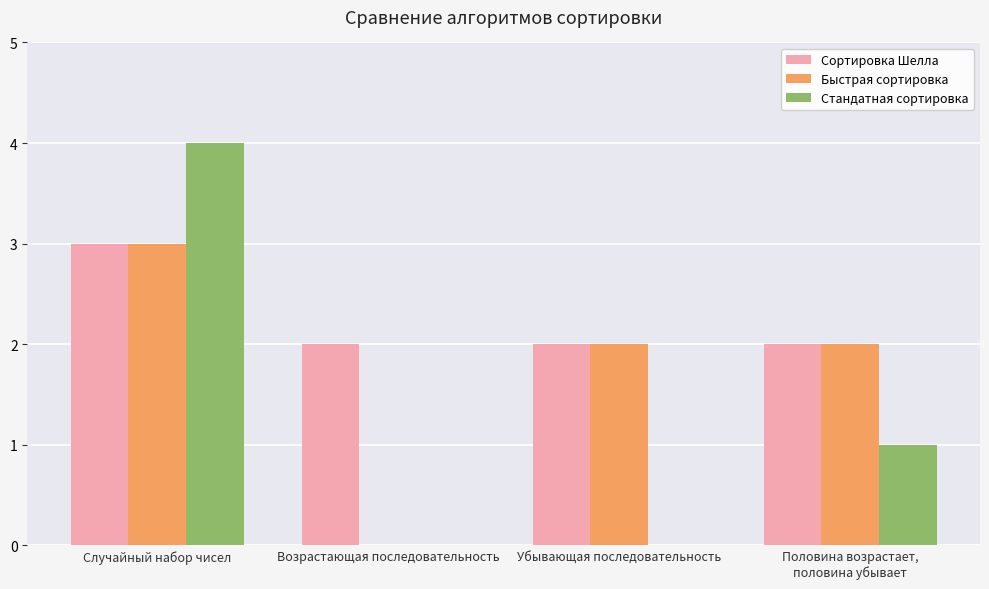

Which series has the largest total across all categories?

Сортировка Шелла